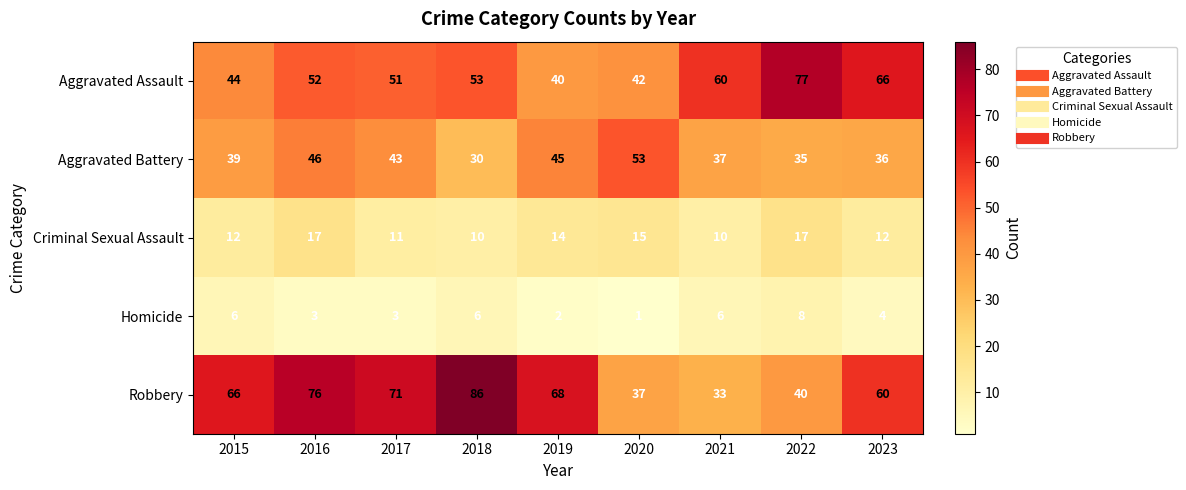

What is the spread (max minus min) of values at 2021?

54